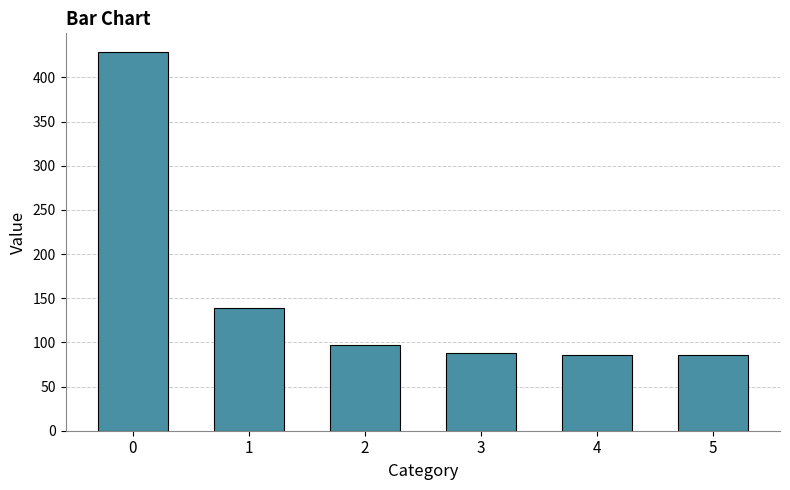

At which label is the value closest to 256?

1